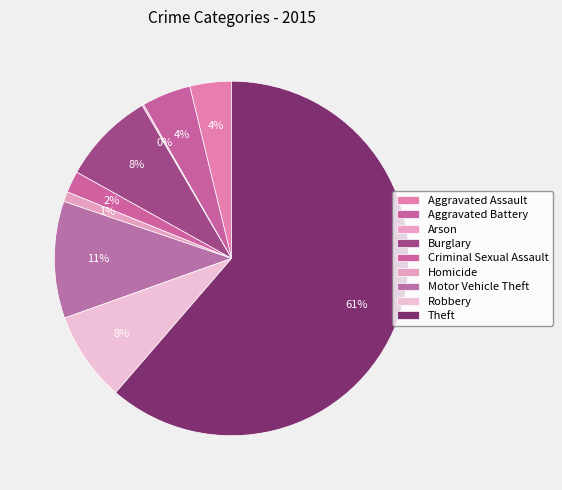

Which category has the smallest portion of the pie?

Arson